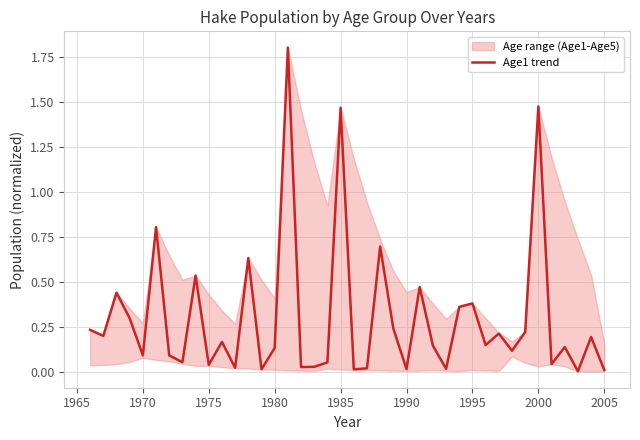

What is the value of the 37th point from the left?

0.1